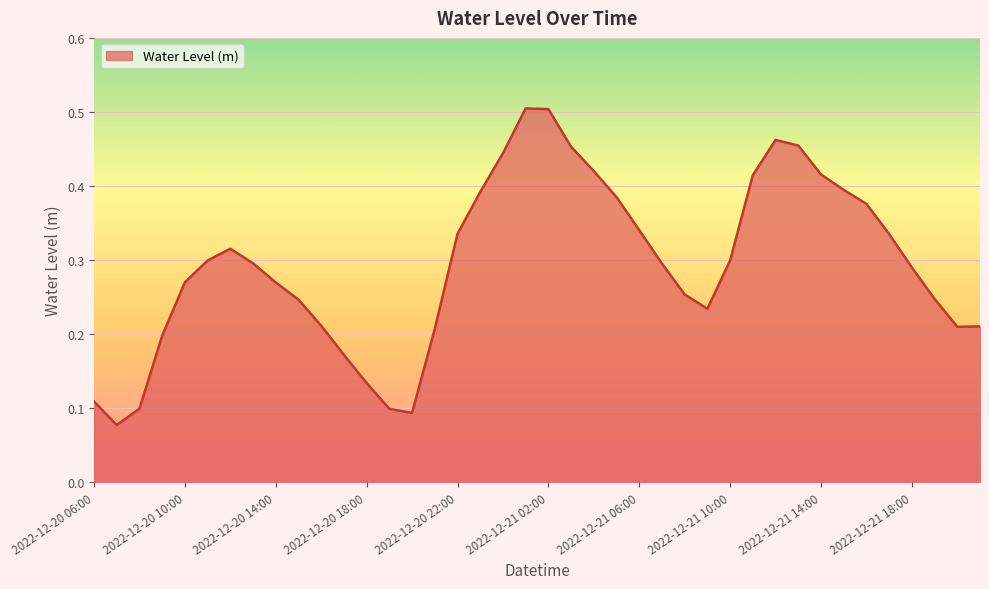

At which label is the value closest to 0?

2022-12-20 07:00